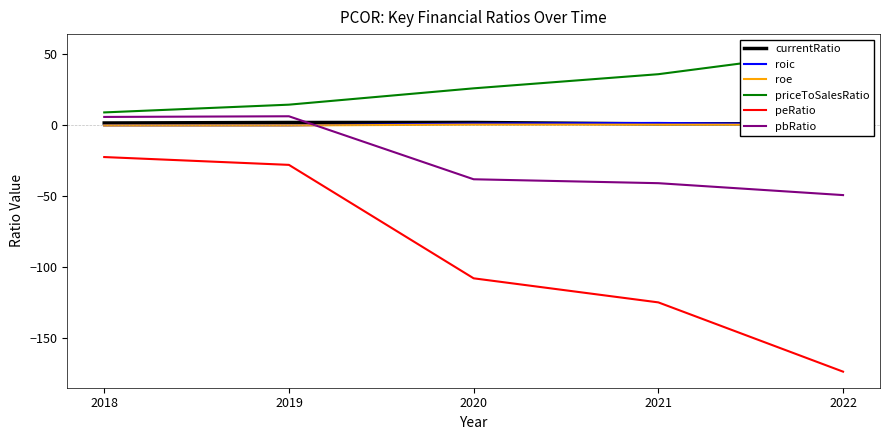

How many positive values does the roic series have?

3